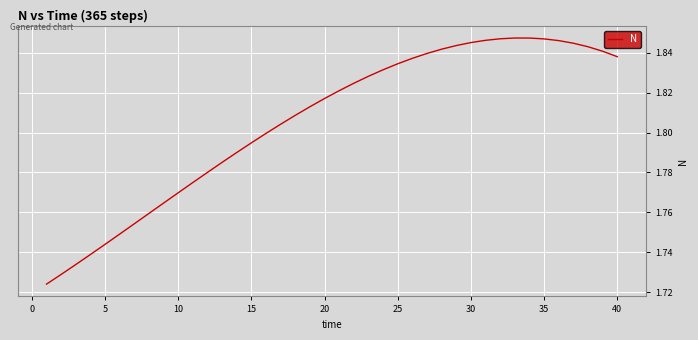

What is the average value?

1.8